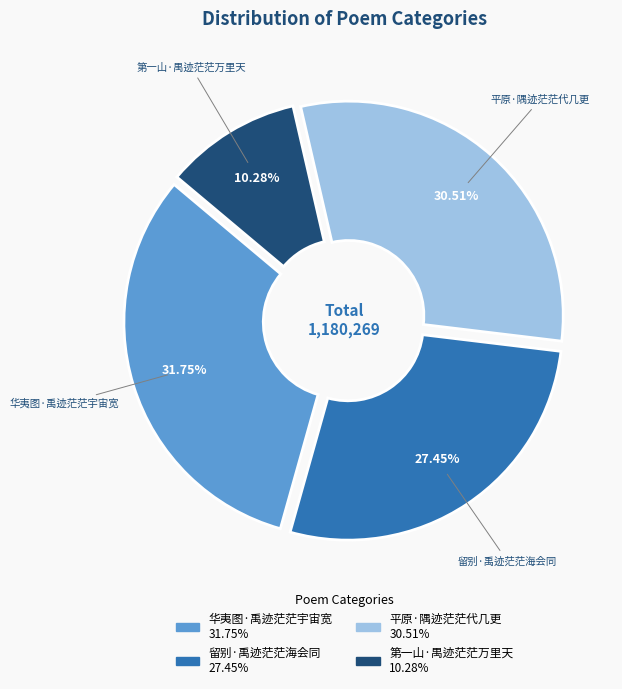

Is 留别·禹迹茫茫海会同 the majority of the pie?

No